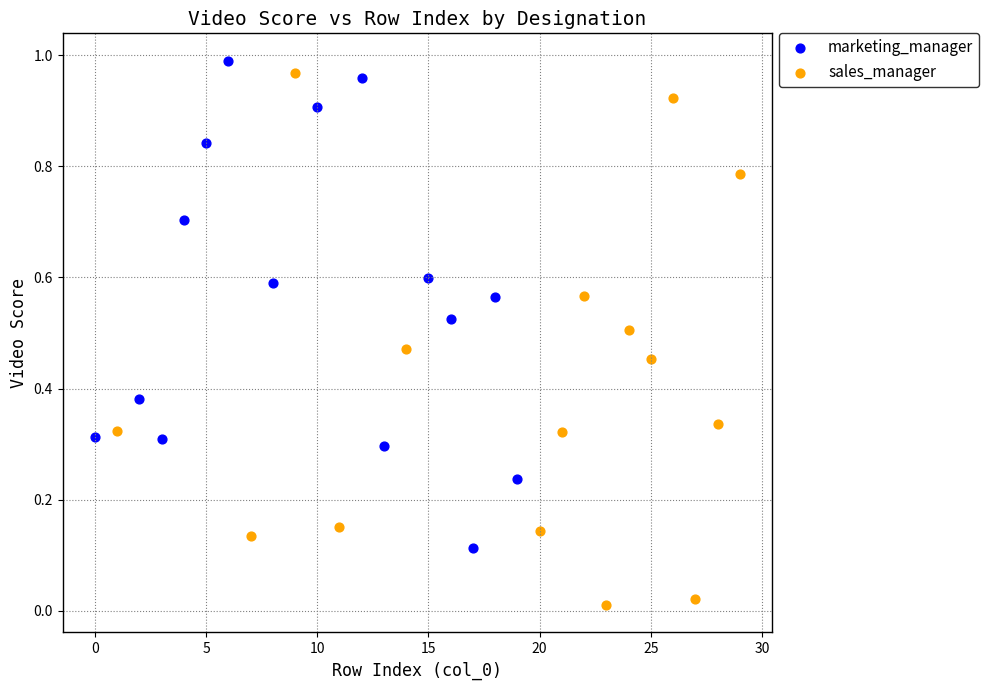

What are all the series names shown in the legend?

marketing_manager, sales_manager